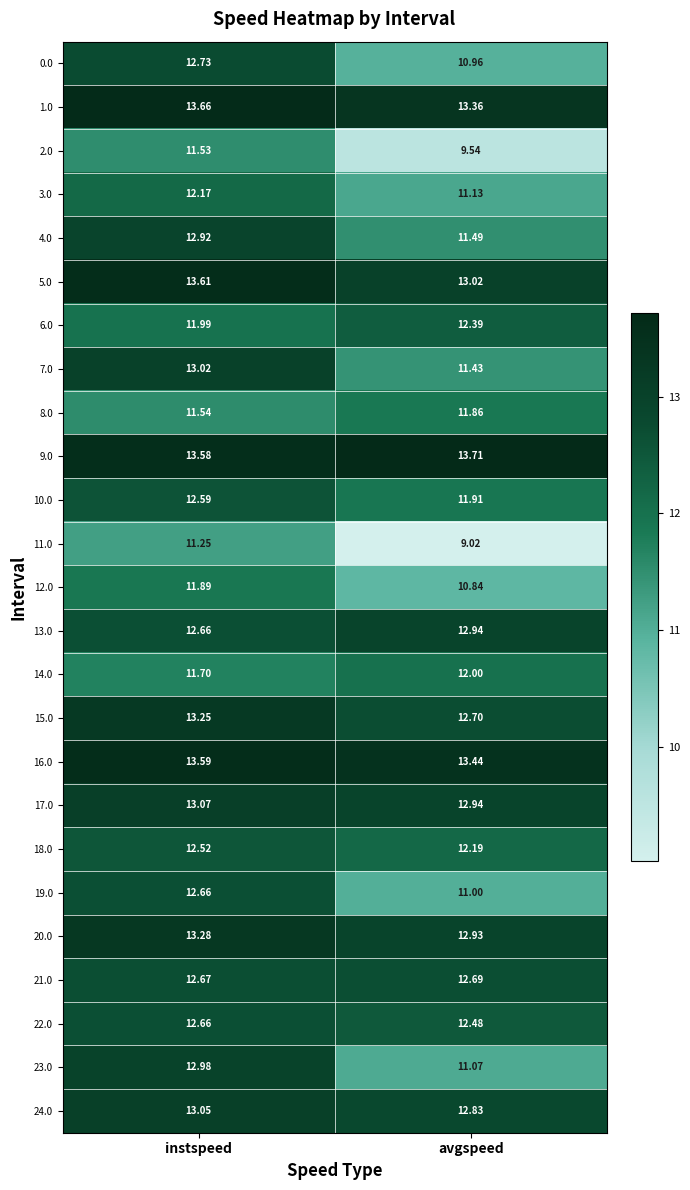

At which label does 2.0 reach its minimum?

avgspeed